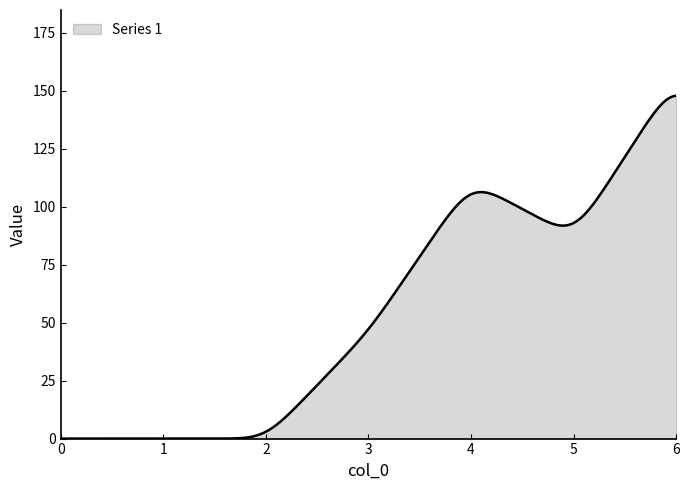

What is the difference between the maximum and minimum values?

147.8